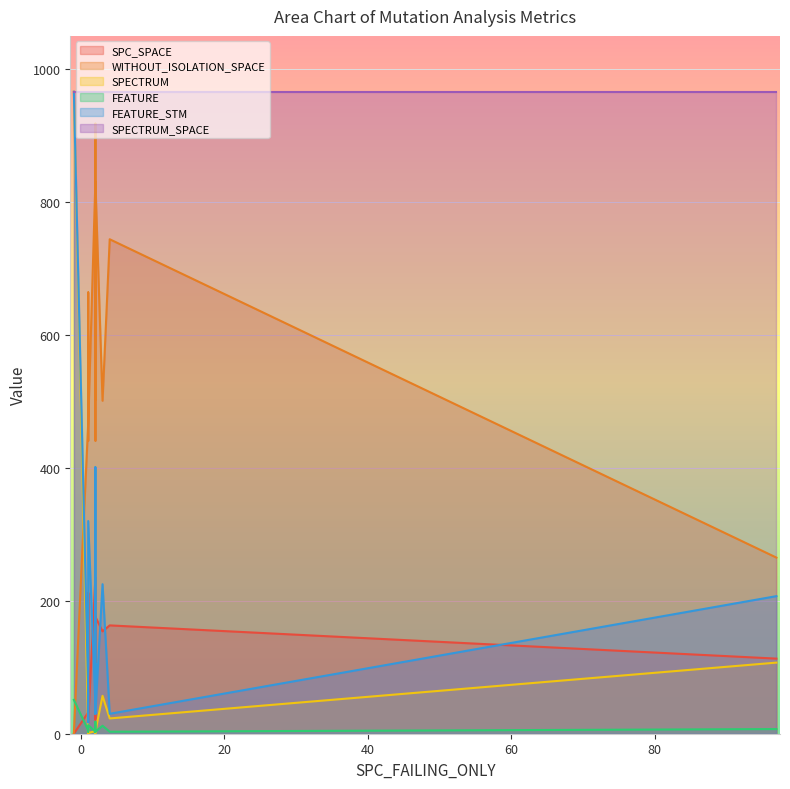

In WITHOUT_ISOLATION_SPACE, how many points are higher than both neighbors (excluding endpoints)?

4